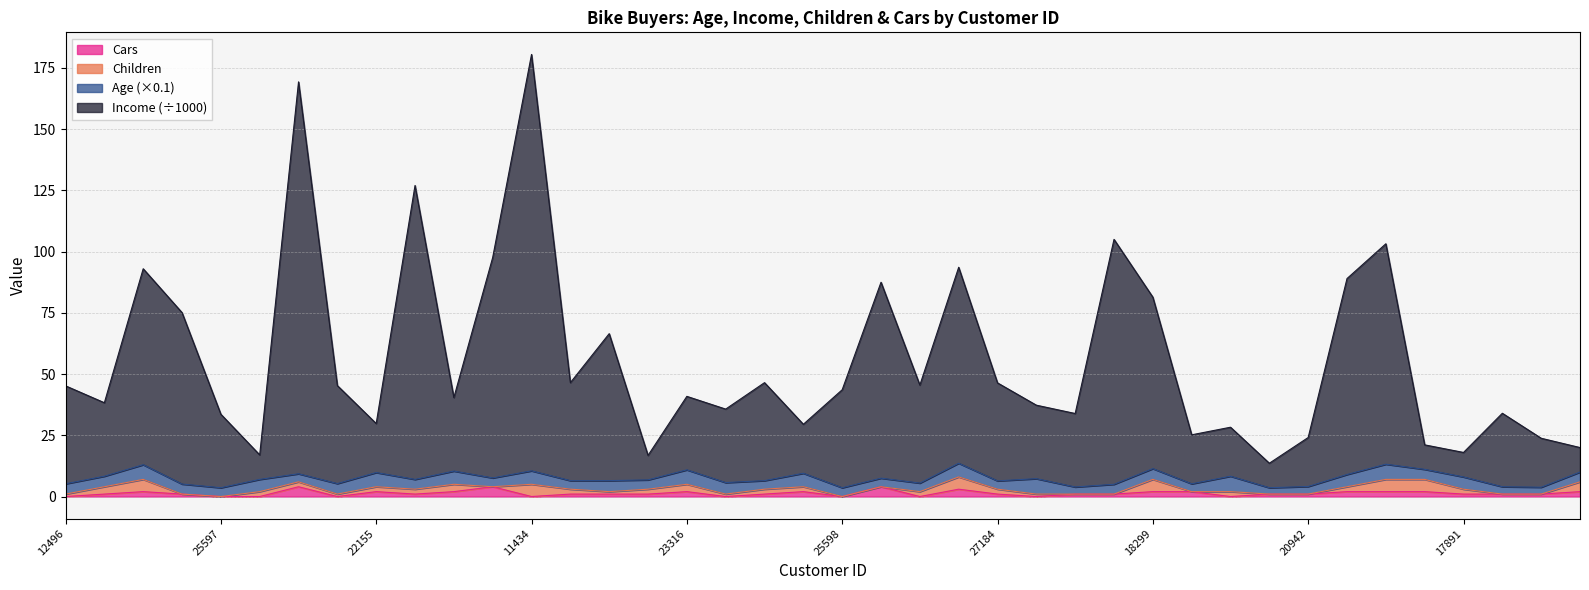

True or false: Income and Cars intersect in this chart.

False